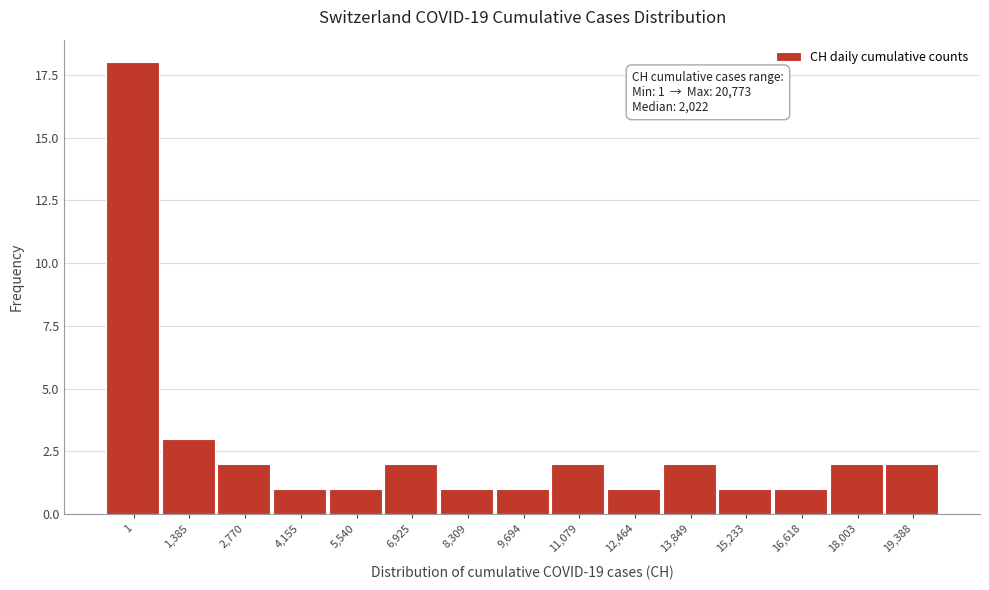

Reading right to left, transcribe all the data shown in this chart.

19,388=2	18,003=2	16,618=1	15,233=1	13,849=2	12,464=1	11,079=2	9,694=1	8,309=1	6,925=2	5,540=1	4,155=1	2,770=2	1,385=3	1=18